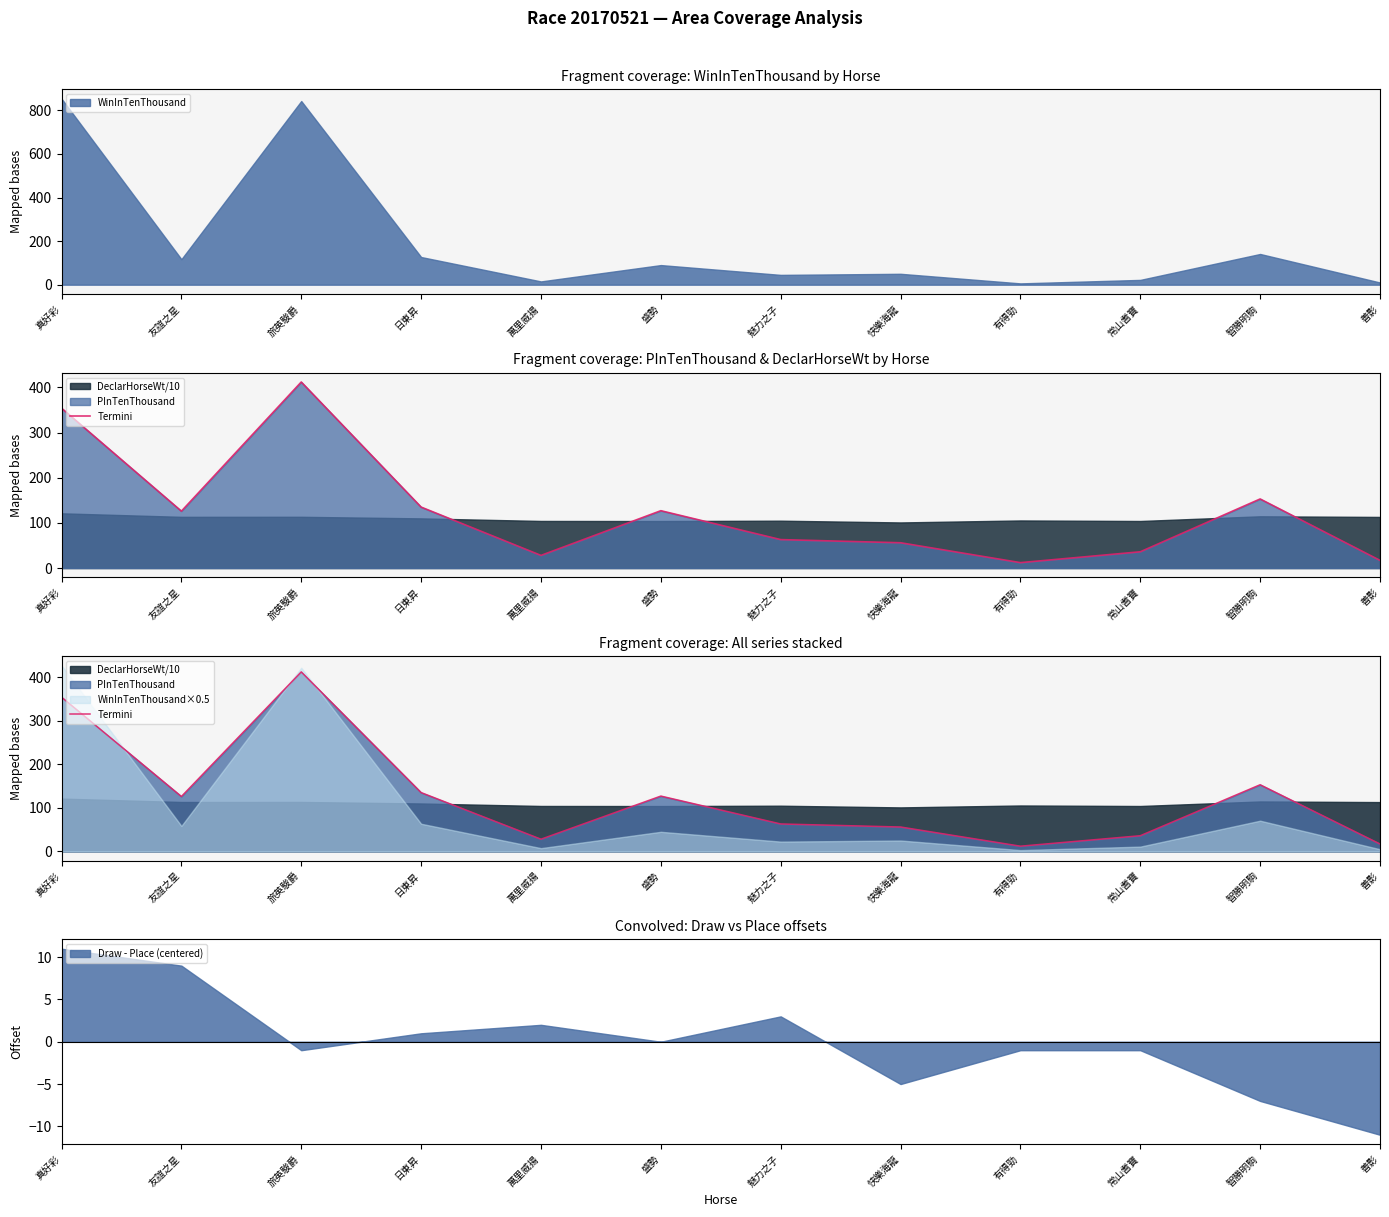

What is the label of the 9th point from the left?

有得勁